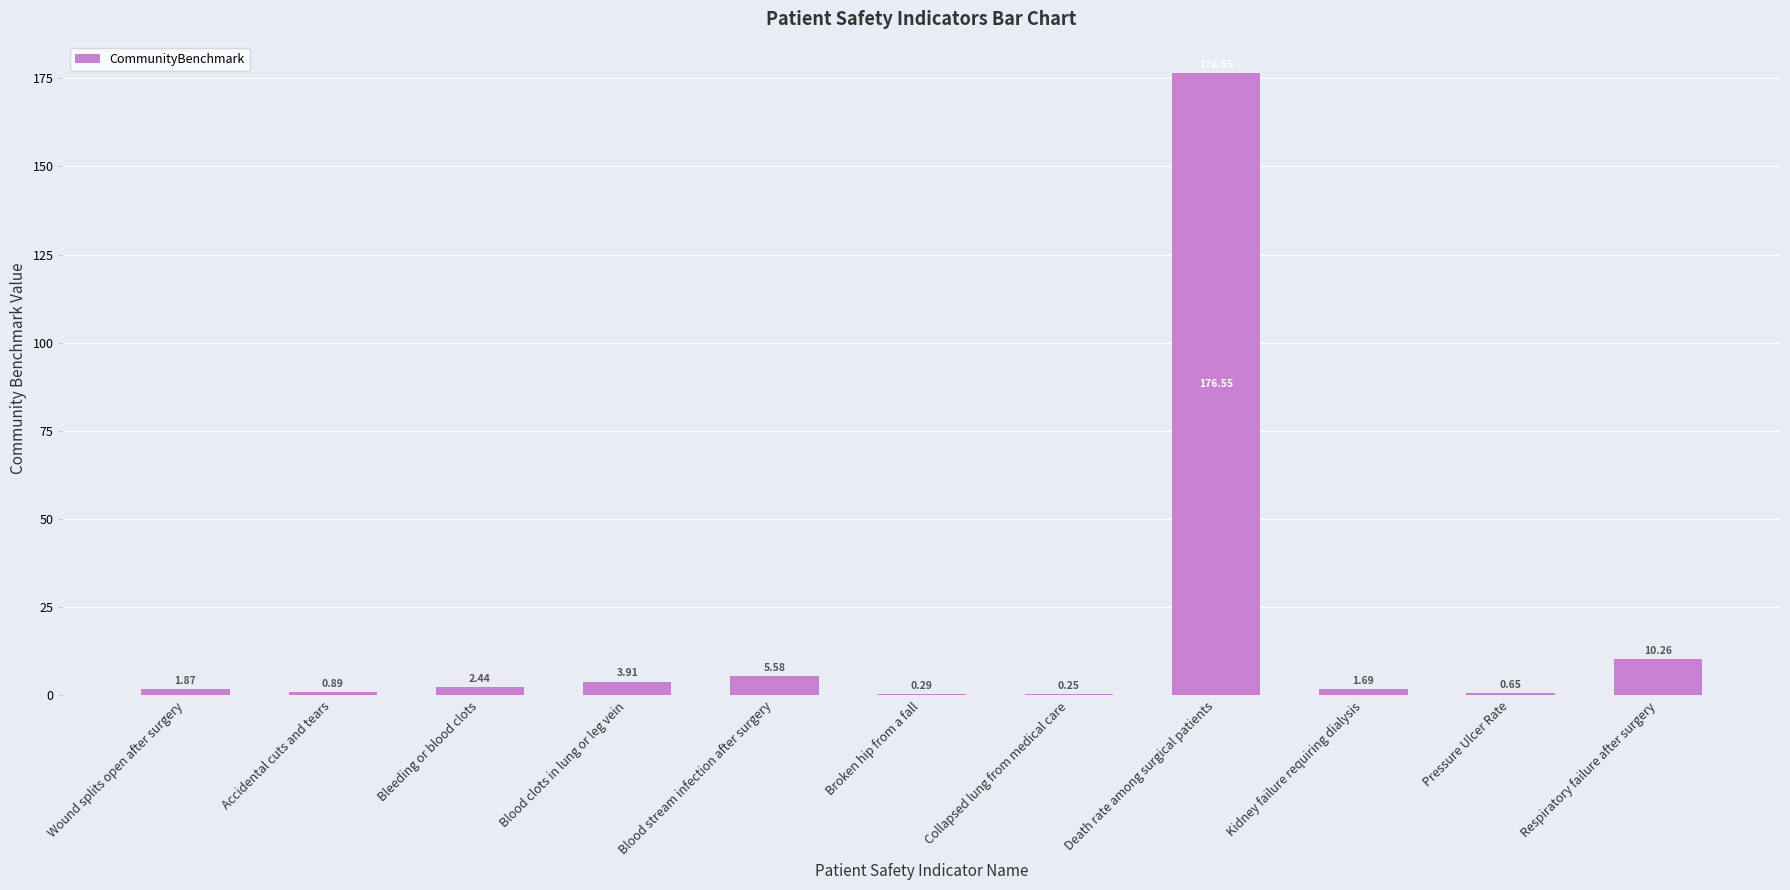

Between Kidney failure requiring dialysis and Accidental cuts and tears, which is larger?

Kidney failure requiring dialysis